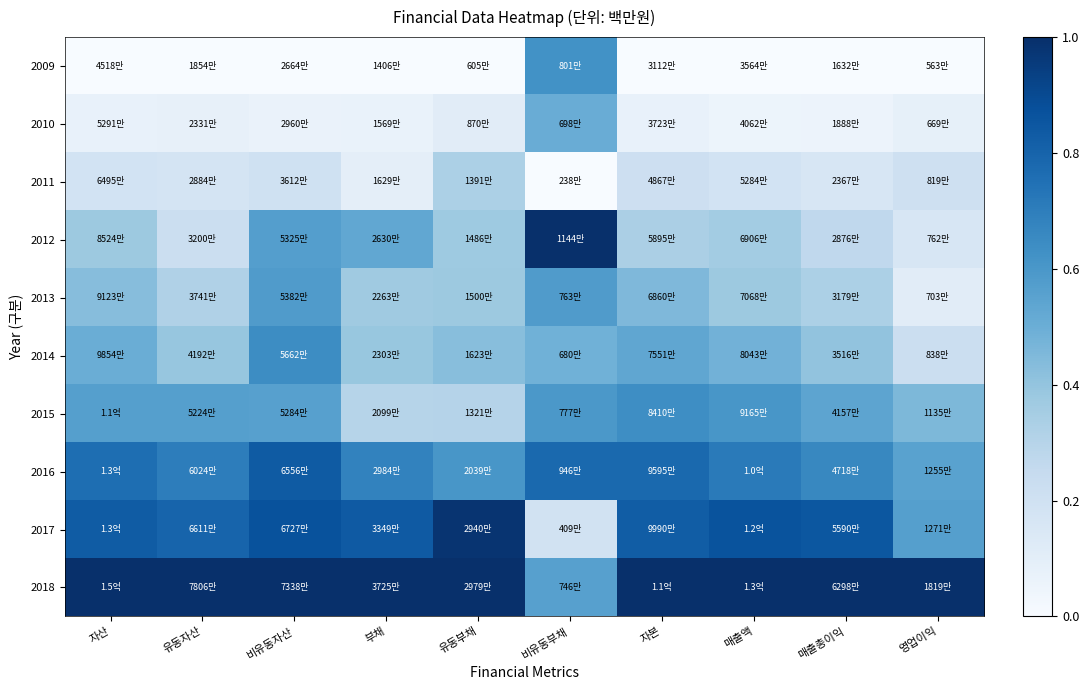

Reading left to right, what are all the values shown in this chart?

2009: 자산=0.0	유동자산=0.0	비유동자산=0.0	부채=0.0	유동부채=0.0	비유동부채=0.6	자본=0.0	매출액=0.0	매출총이익=0.0	영업이익=0.0
2010: 자산=0.1	유동자산=0.1	비유동자산=0.1	부채=0.1	유동부채=0.1	비유동부채=0.5	자본=0.1	매출액=0.1	매출총이익=0.1	영업이익=0.1
2011: 자산=0.2	유동자산=0.2	비유동자산=0.2	부채=0.1	유동부채=0.3	비유동부채=0.0	자본=0.2	매출액=0.2	매출총이익=0.2	영업이익=0.2
2012: 자산=0.4	유동자산=0.2	비유동자산=0.6	부채=0.5	유동부채=0.4	비유동부채=1.0	자본=0.3	매출액=0.4	매출총이익=0.3	영업이익=0.2
2013: 자산=0.4	유동자산=0.3	비유동자산=0.6	부채=0.4	유동부채=0.4	비유동부채=0.6	자본=0.5	매출액=0.4	매출총이익=0.3	영업이익=0.1
2014: 자산=0.5	유동자산=0.4	비유동자산=0.6	부채=0.4	유동부채=0.4	비유동부채=0.5	자본=0.5	매출액=0.5	매출총이익=0.4	영업이익=0.2
2015: 자산=0.6	유동자산=0.6	비유동자산=0.6	부채=0.3	유동부채=0.3	비유동부채=0.6	자본=0.6	매출액=0.6	매출총이익=0.5	영업이익=0.5
2016: 자산=0.8	유동자산=0.7	비유동자산=0.8	부채=0.7	유동부채=0.6	비유동부채=0.8	자본=0.8	매출액=0.7	매출총이익=0.7	영업이익=0.6
2017: 자산=0.8	유동자산=0.8	비유동자산=0.9	부채=0.8	유동부채=1.0	비유동부채=0.2	자본=0.8	매출액=0.9	매출총이익=0.8	영업이익=0.6
2018: 자산=1.0	유동자산=1.0	비유동자산=1.0	부채=1.0	유동부채=1.0	비유동부채=0.6	자본=1.0	매출액=1.0	매출총이익=1.0	영업이익=1.0